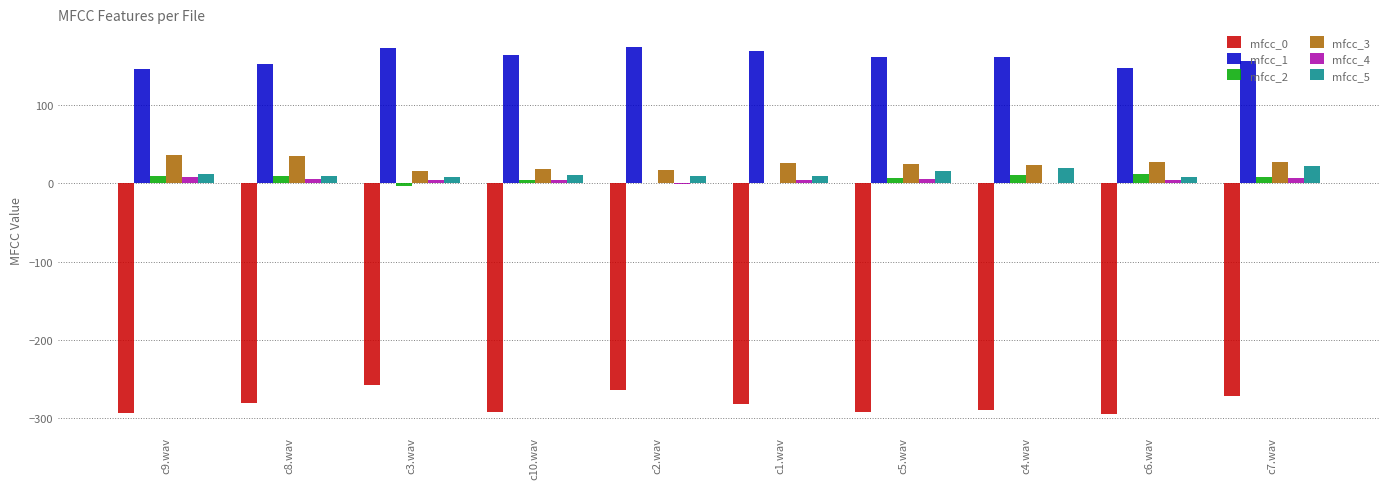

What is the maximum value for mfcc_3?

36.3